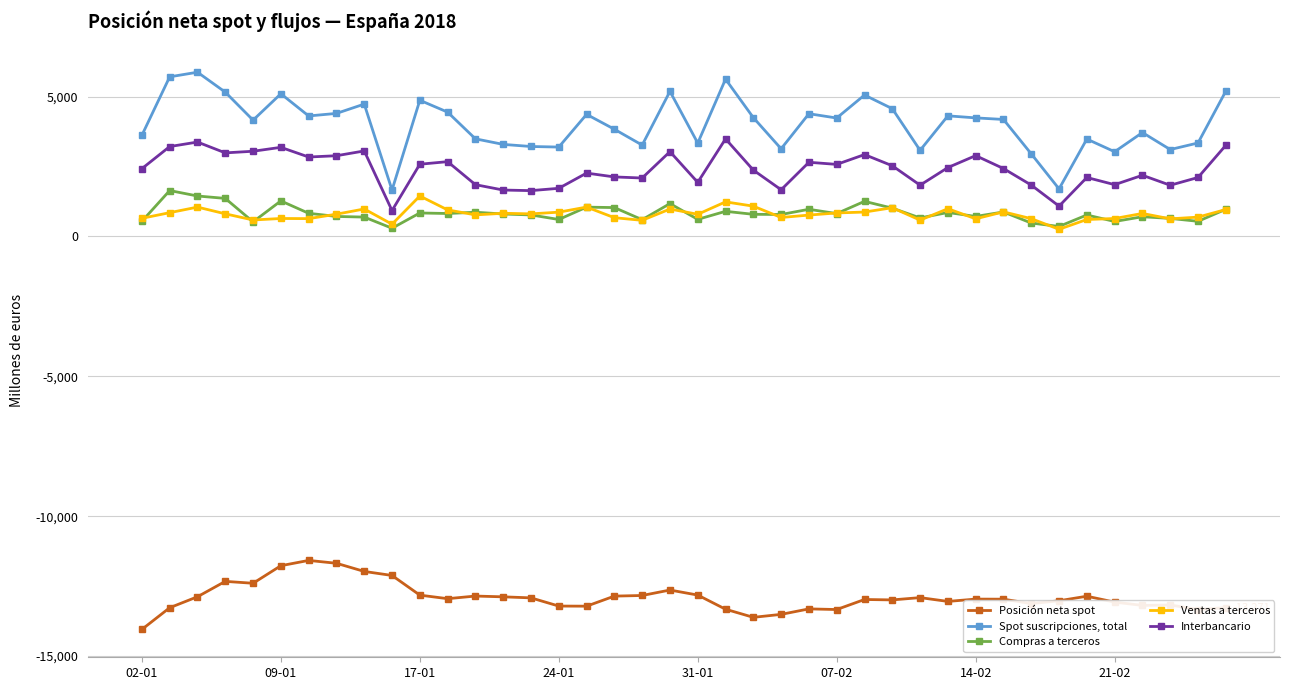

True or false: Compras a terceros and Posición neta spot cross at least once.

False